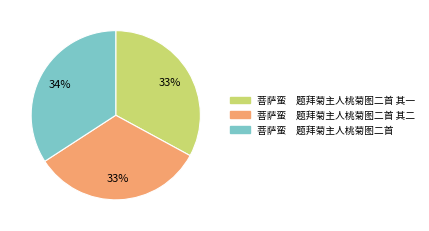

Count the number of slices in the pie.

3